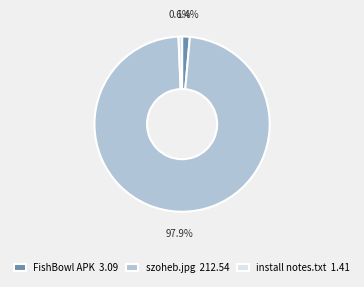

Is the sum of szoheb.jpg 212.54 and install notes.txt 1.41 greater than half?

Yes